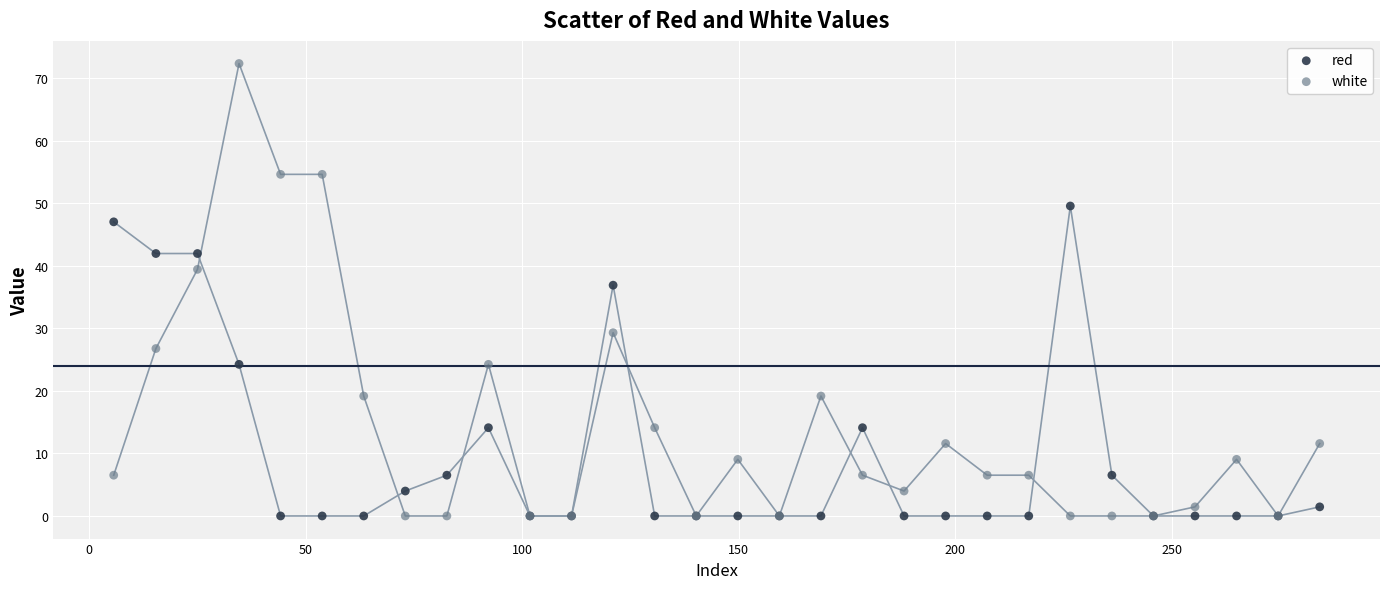

Which series has the largest Y range (max minus min)?

white